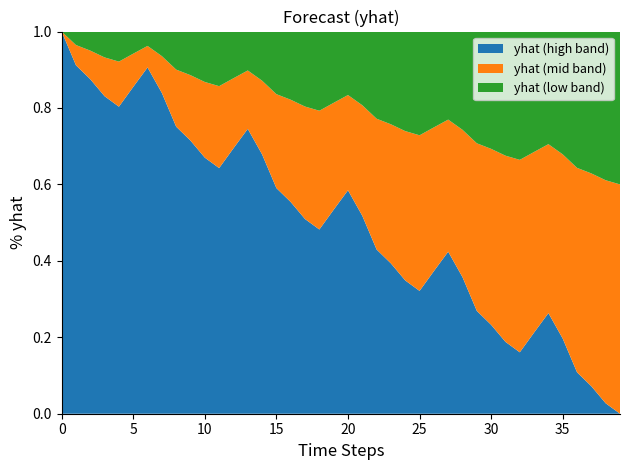

What is the total value across all series at 35?

1.0